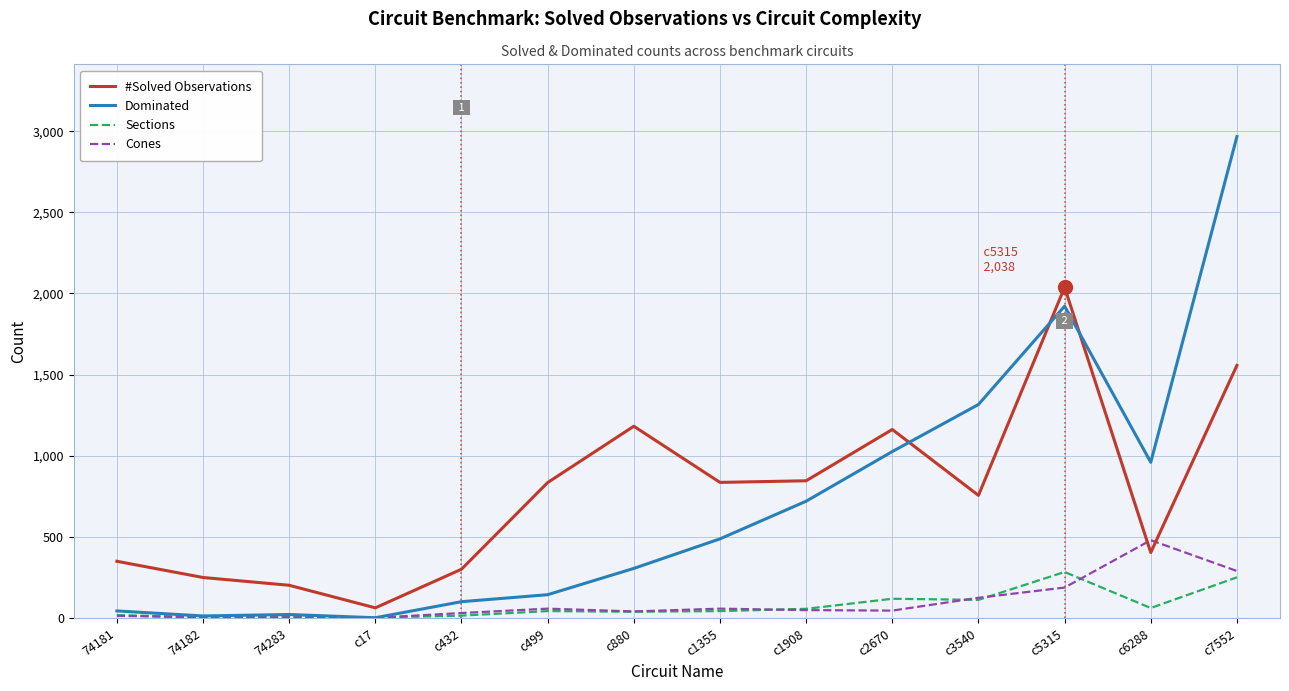

At which category is the sum across all series the highest?

c7552